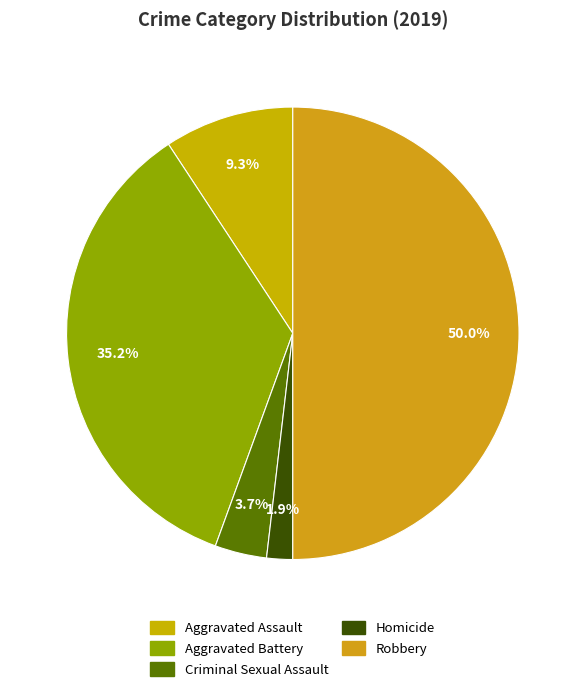

To the nearest percent, what is the average slice percentage?

20%